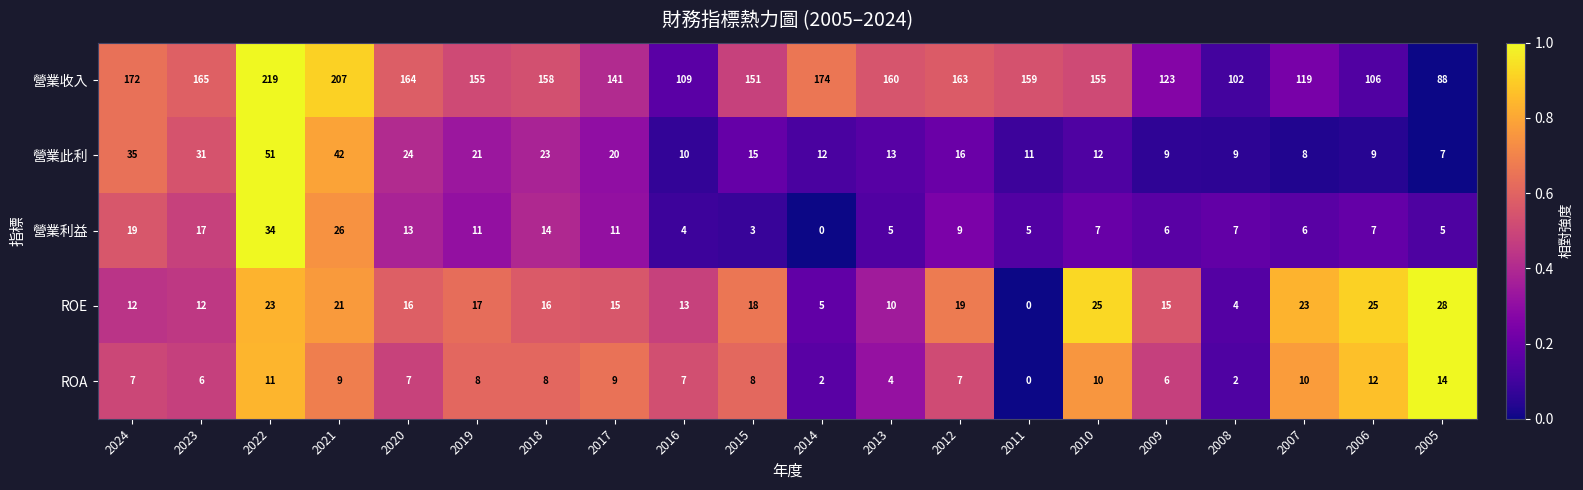

What value does the 營業收入 series have at 2009, to the nearest 10?

120